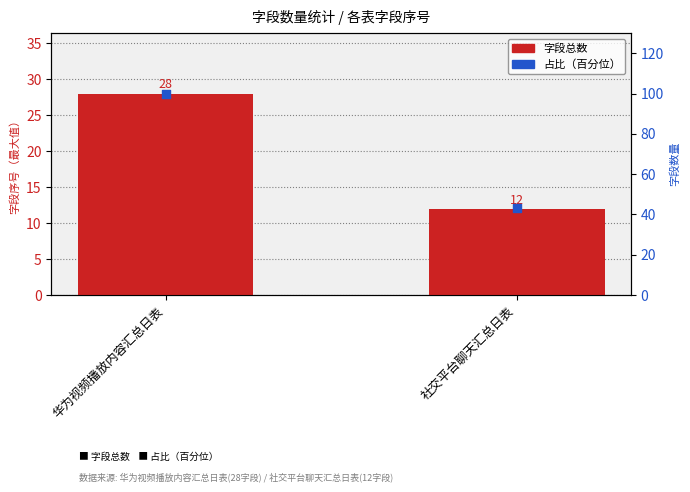

Which series reaches the maximum Y coordinate?

占比（百分位）